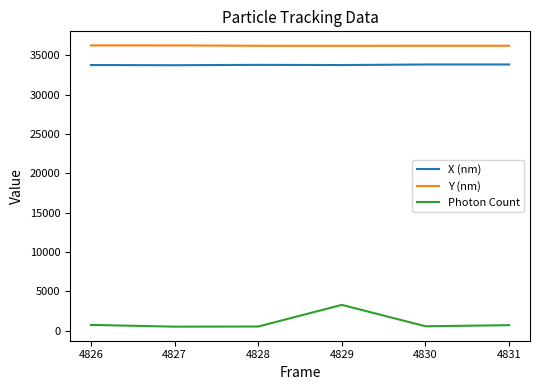

In Y (nm), how many points are lower than both neighbors (excluding endpoints)?

1